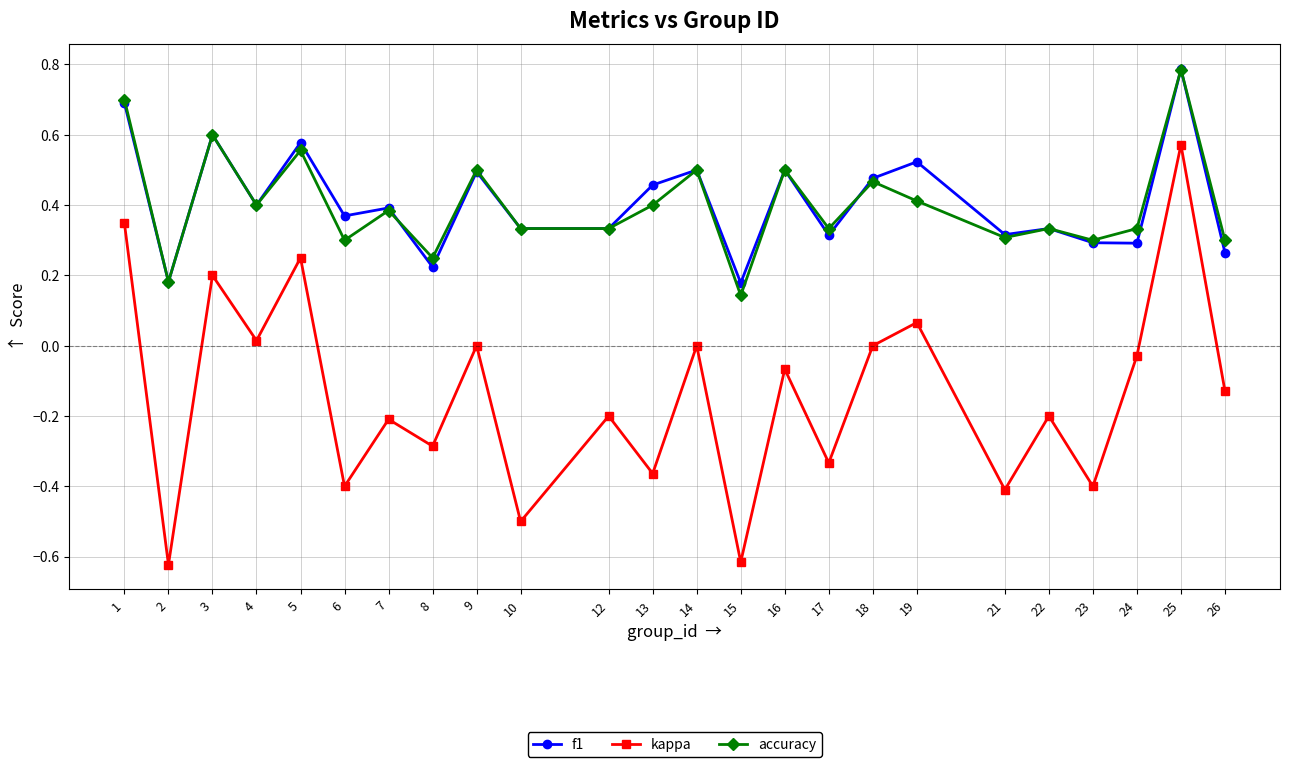

True or false: accuracy and f1 intersect in this chart.

True